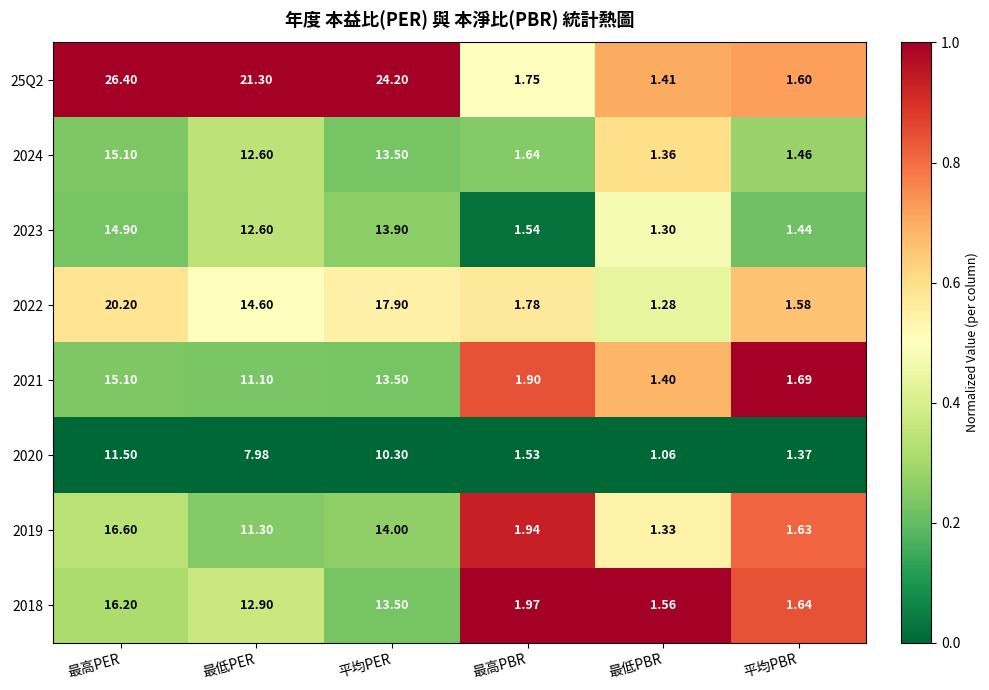

Which label corresponds to the largest value in the chart?

最高PER